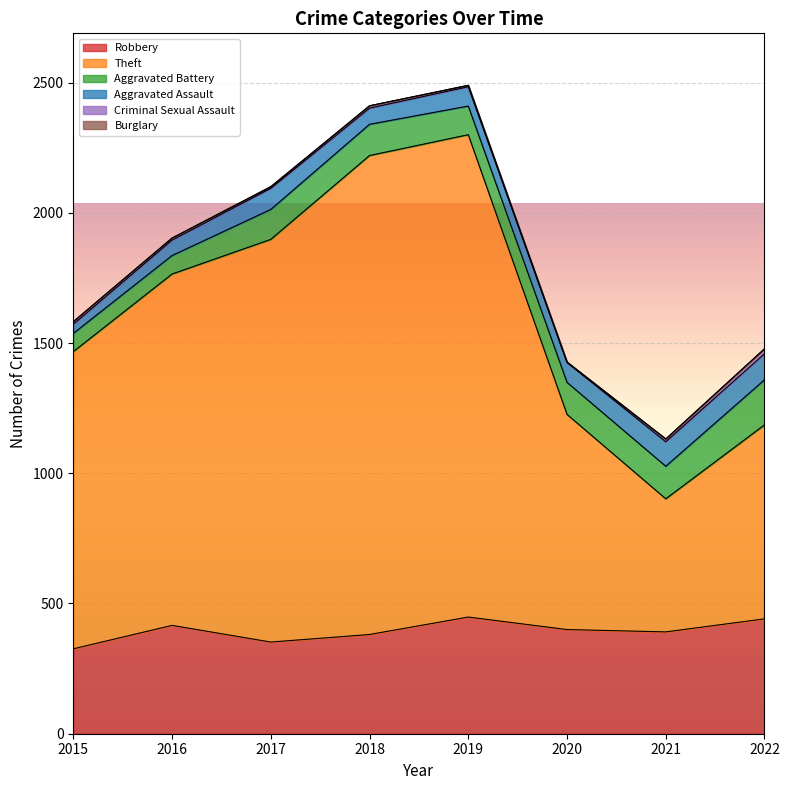

The value of Criminal Sexual Assault at 2017 is 3. True or false?

False